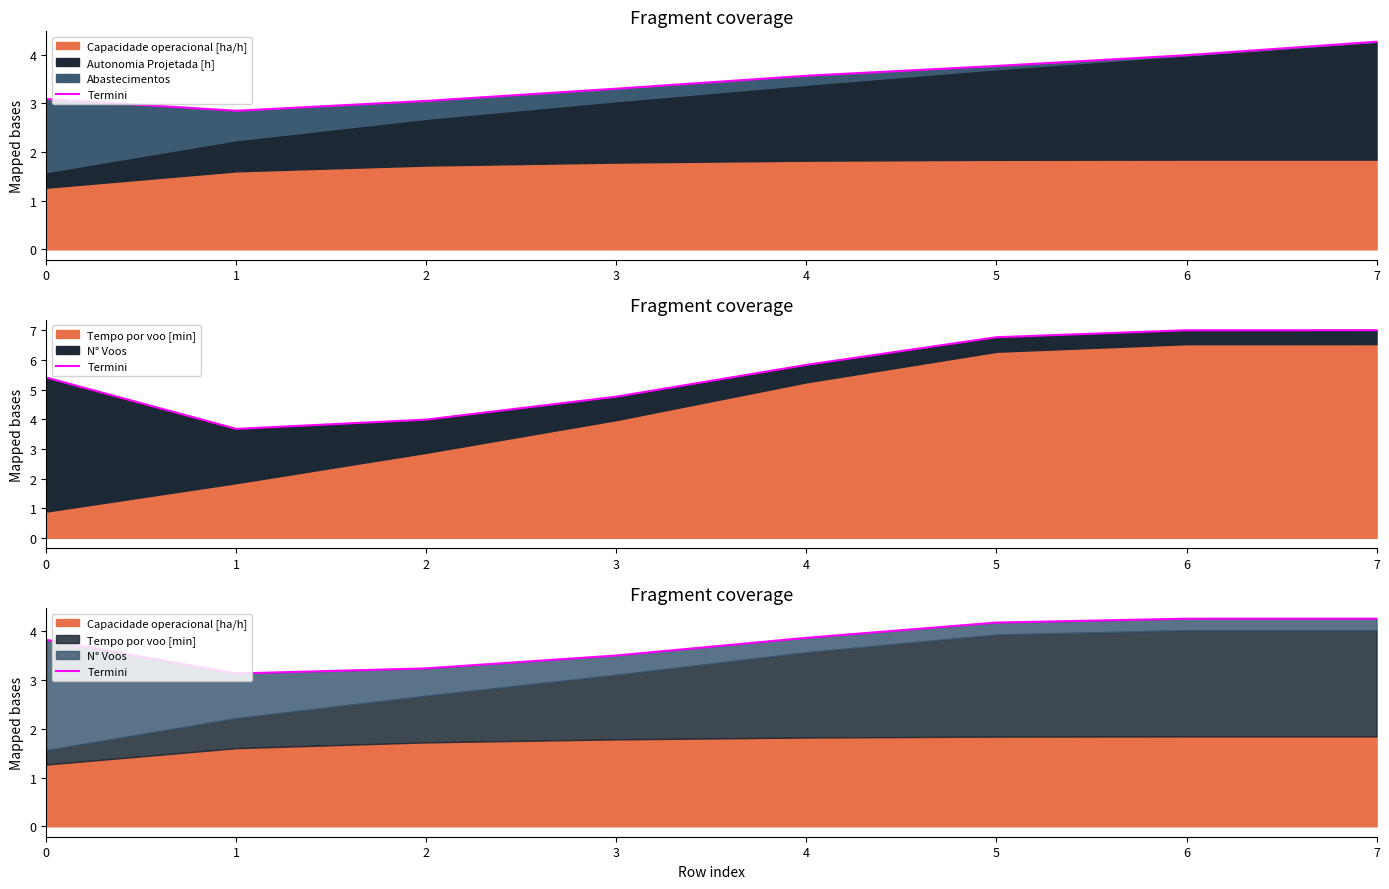

Reading right to left, extract all data points from this chart.

4.3	4.3	4.2	3.9	3.5	3.2	3.1	3.8